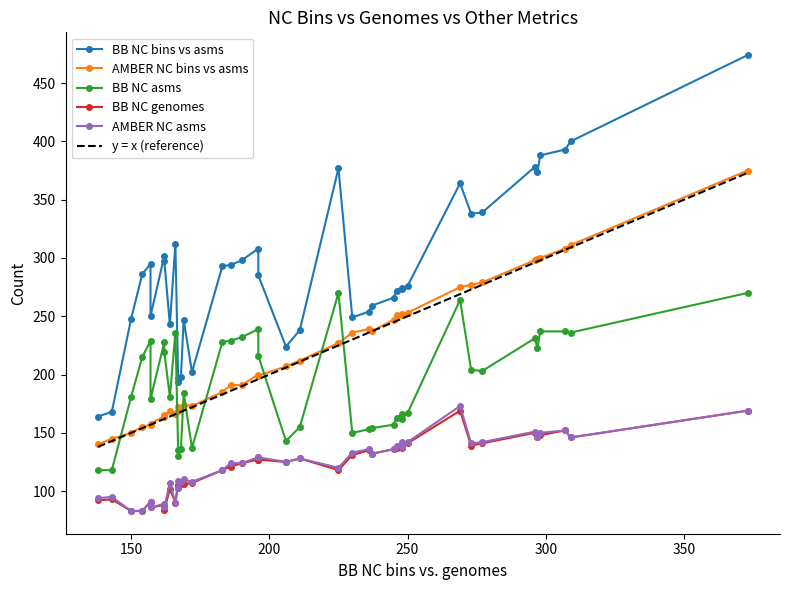

What is the difference between the BB NC bins vs asms values at 18 and 24?

41